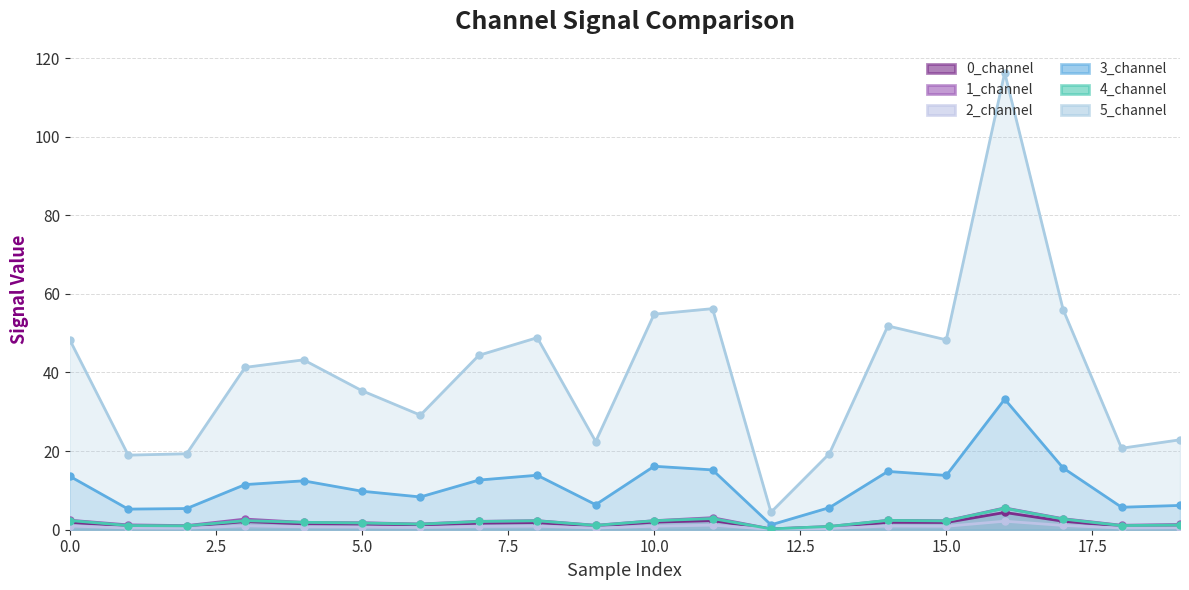

What is the lowest value of the 3_channel series?

1.2